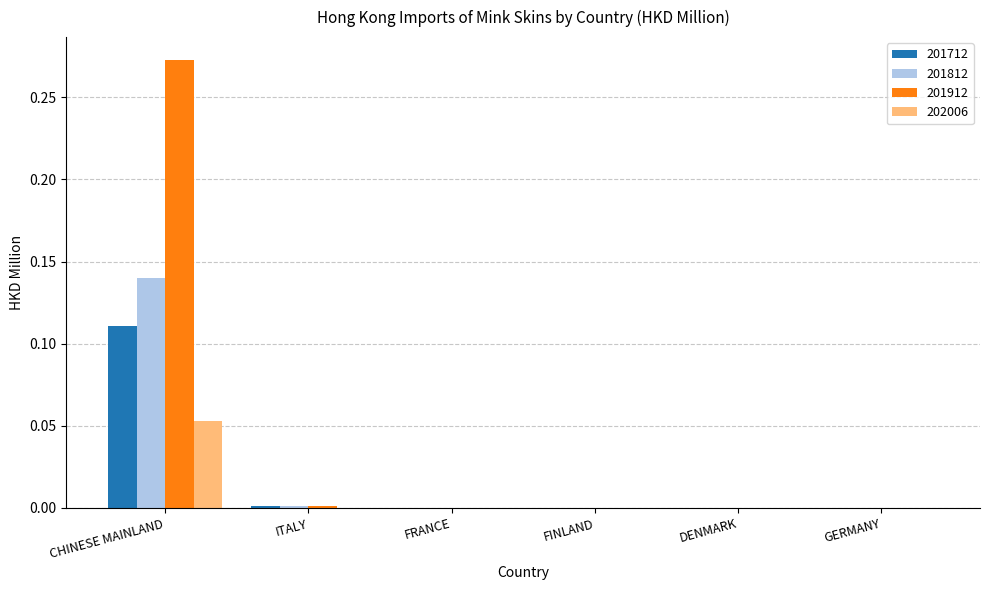

The value of 202006 at ITALY is 0.0. True or false?

True